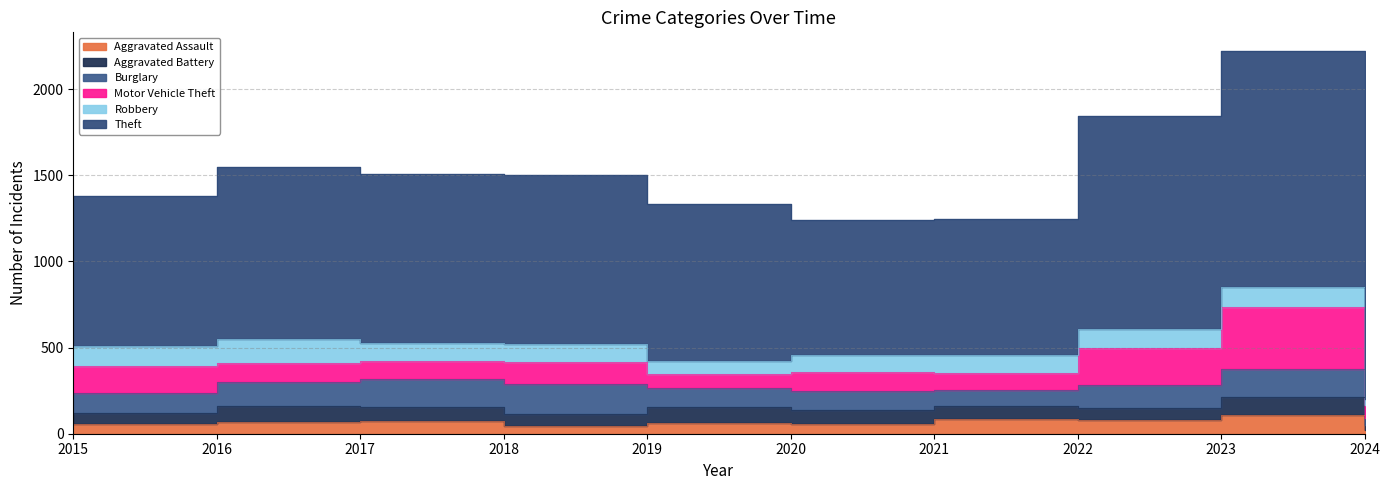

The Aggravated Assault series shows 65 at 2019. True or false?

True